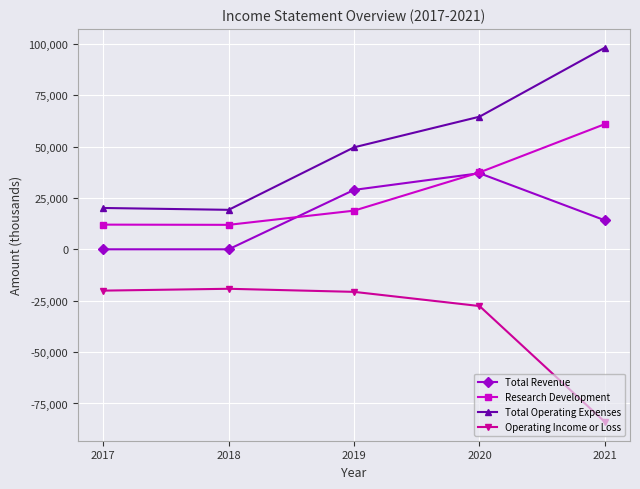

At which label does Operating Income or Loss first exceed -20700?

2017